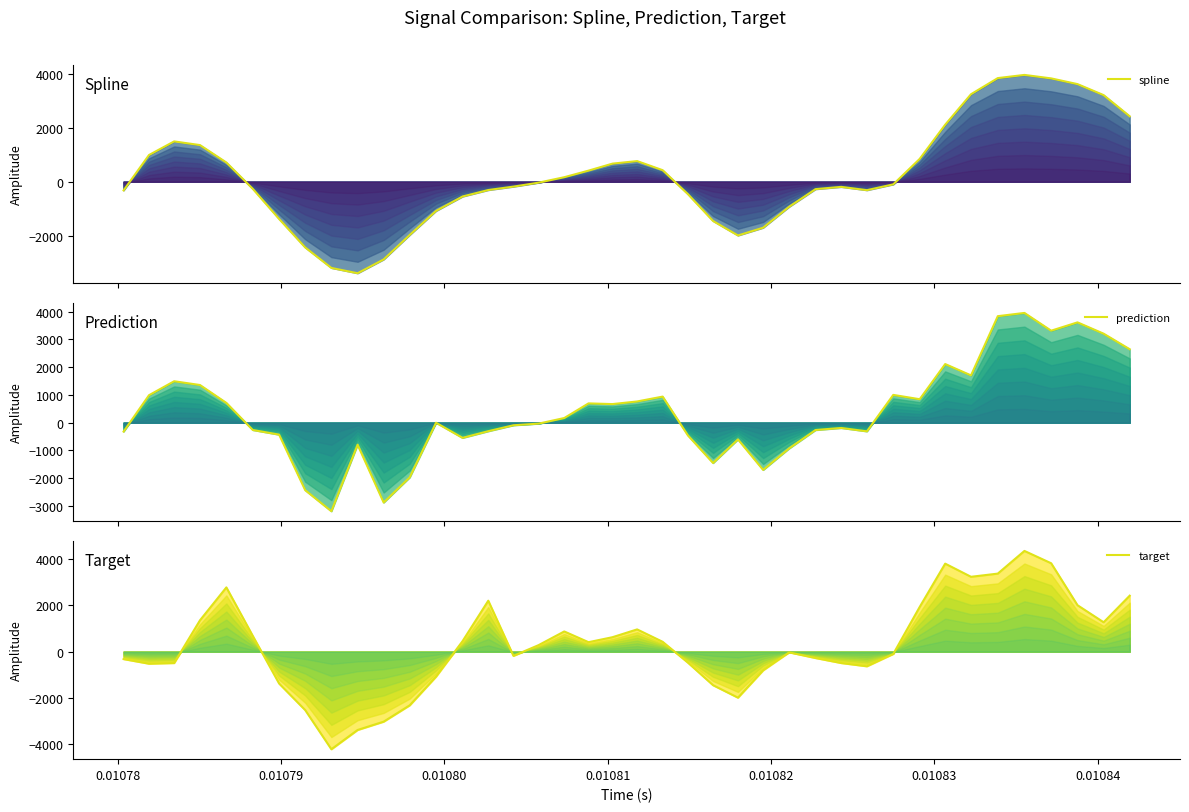

After their last crossing, which series has the higher values: target or spline?

target